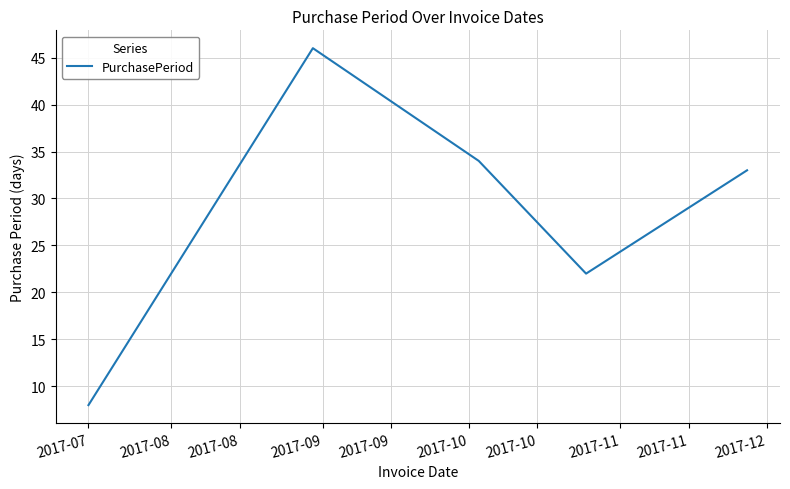

Count the number of data series in this chart.

1